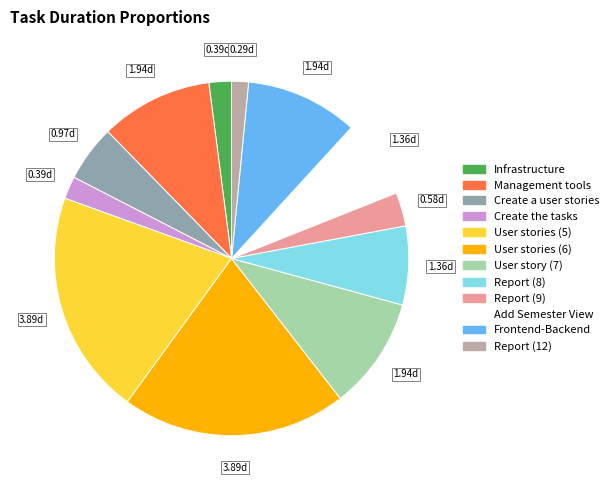

How many slices are in this pie chart?

12